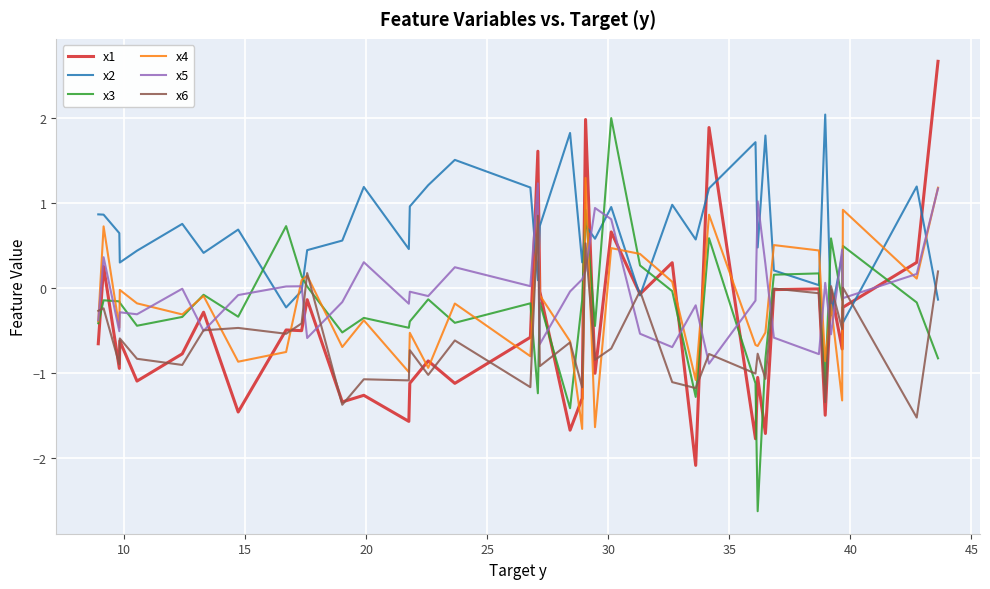

What is the maximum value shown in the chart?

2.7